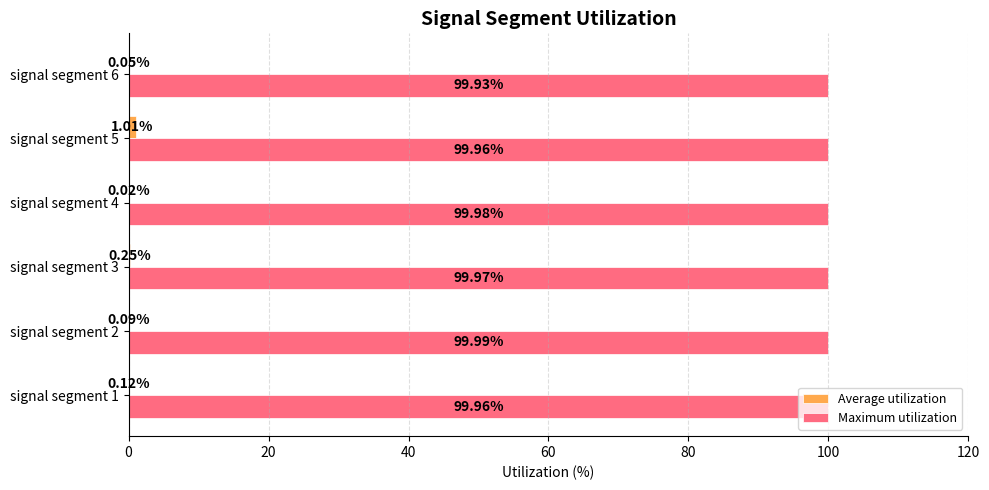

At which category is the sum across all series the highest?

signal segment 5